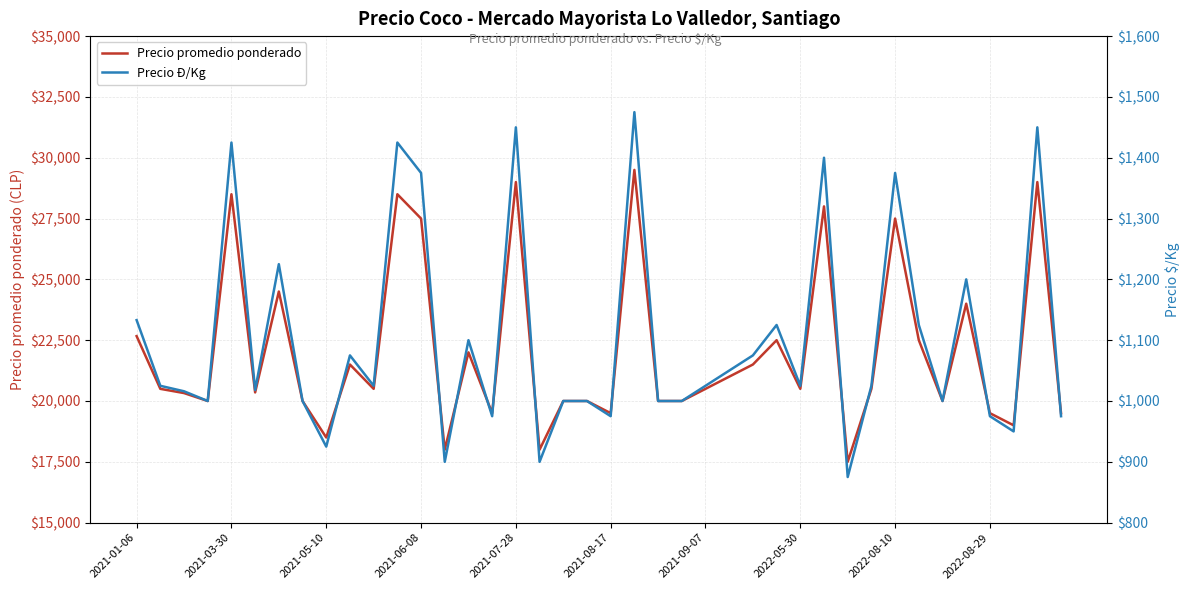

Does the chart display data point markers on the line(s)?

No